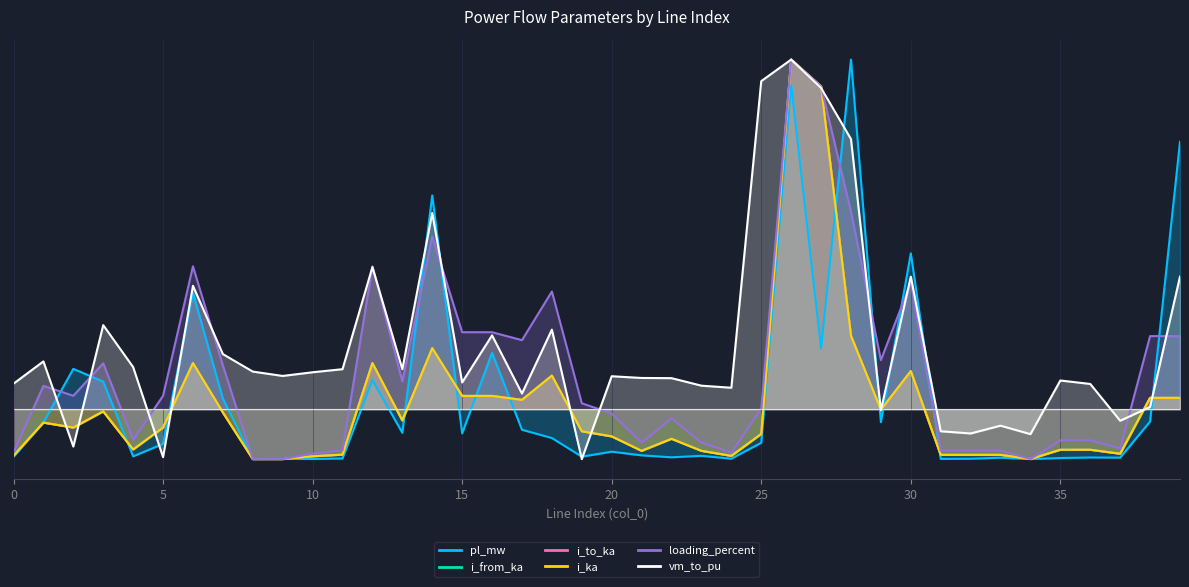

What is the value of the i_to_ka point at the 37th from the left?

-4.1